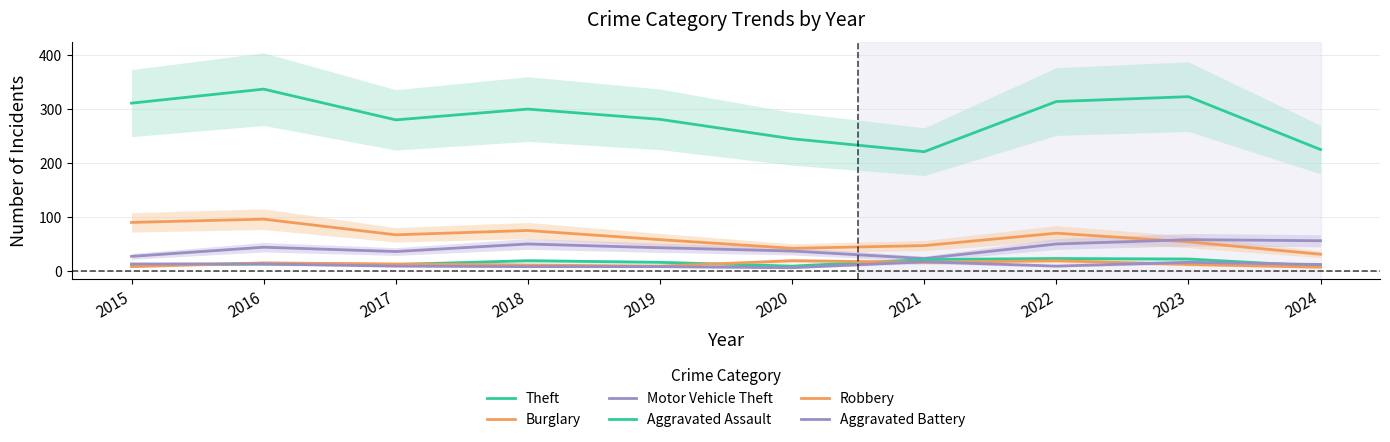

Rank the categories by Burglary value from highest to lowest.

2016, 2015, 2018, 2022, 2017, 2019, 2023, 2021, 2020, 2024